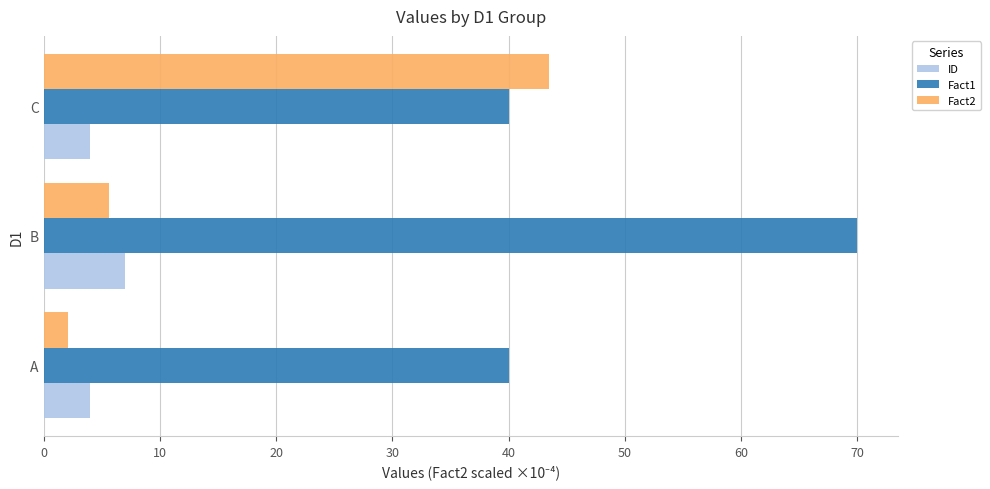

What is the total value across all series at A?

46.1